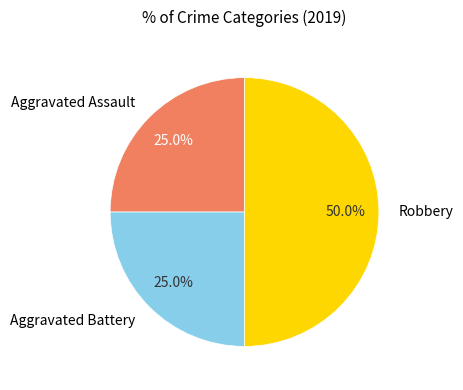

To the nearest percent, what is the difference between the largest and smallest slice percentages?

25%